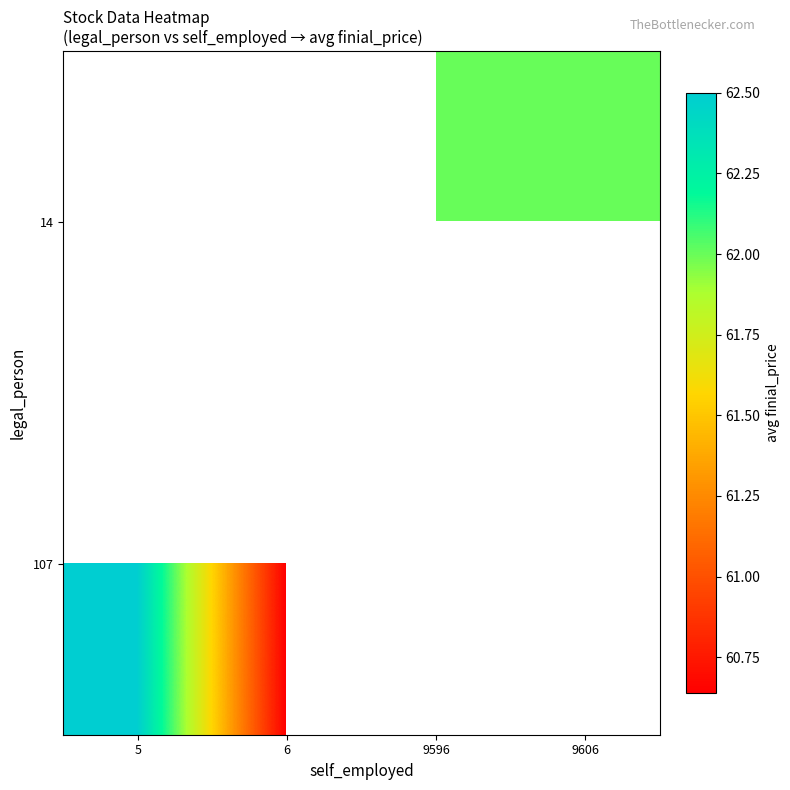

Is the value of 107 at 6 greater than the value of 14 at 6?

No